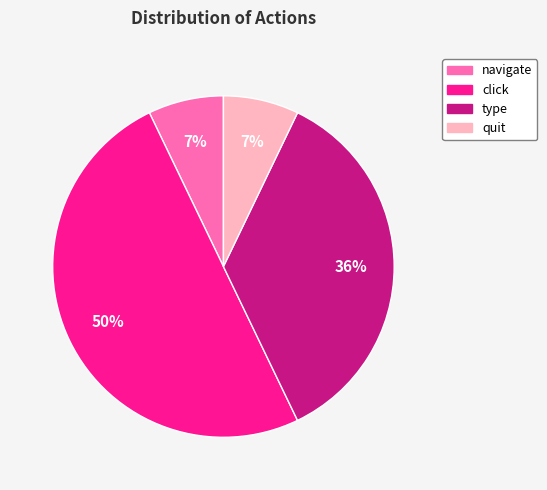

Which category has the biggest portion of the pie?

click